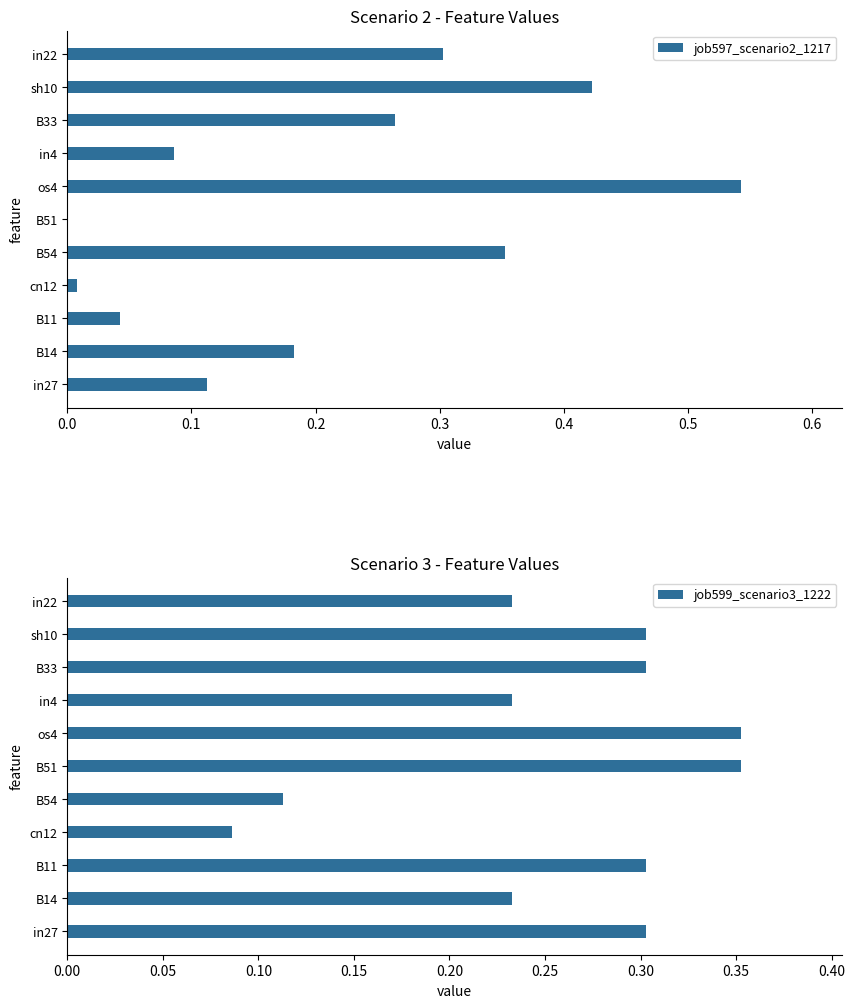

The value of job597_scenario2_1217 at B51 is 0.3. True or false?

False